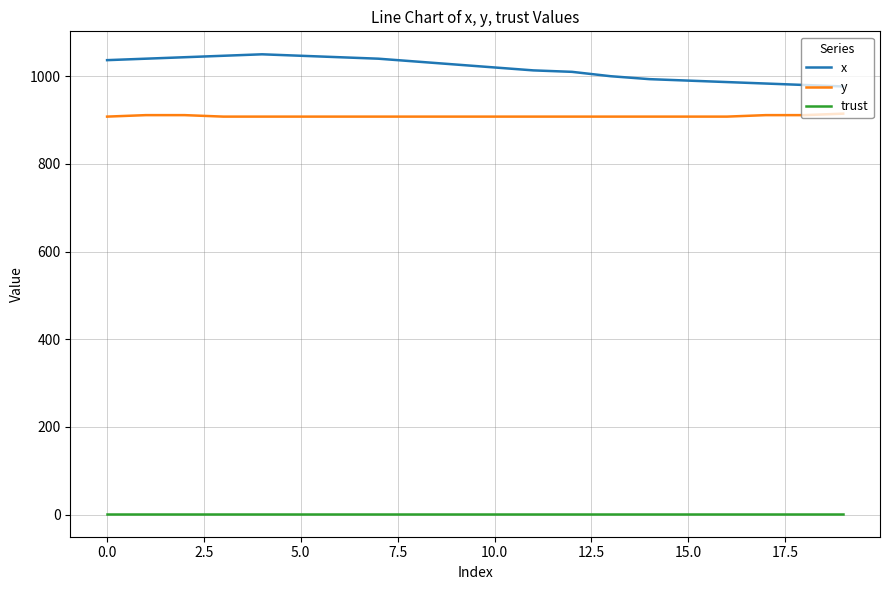

True or false: x and y intersect in this chart.

False